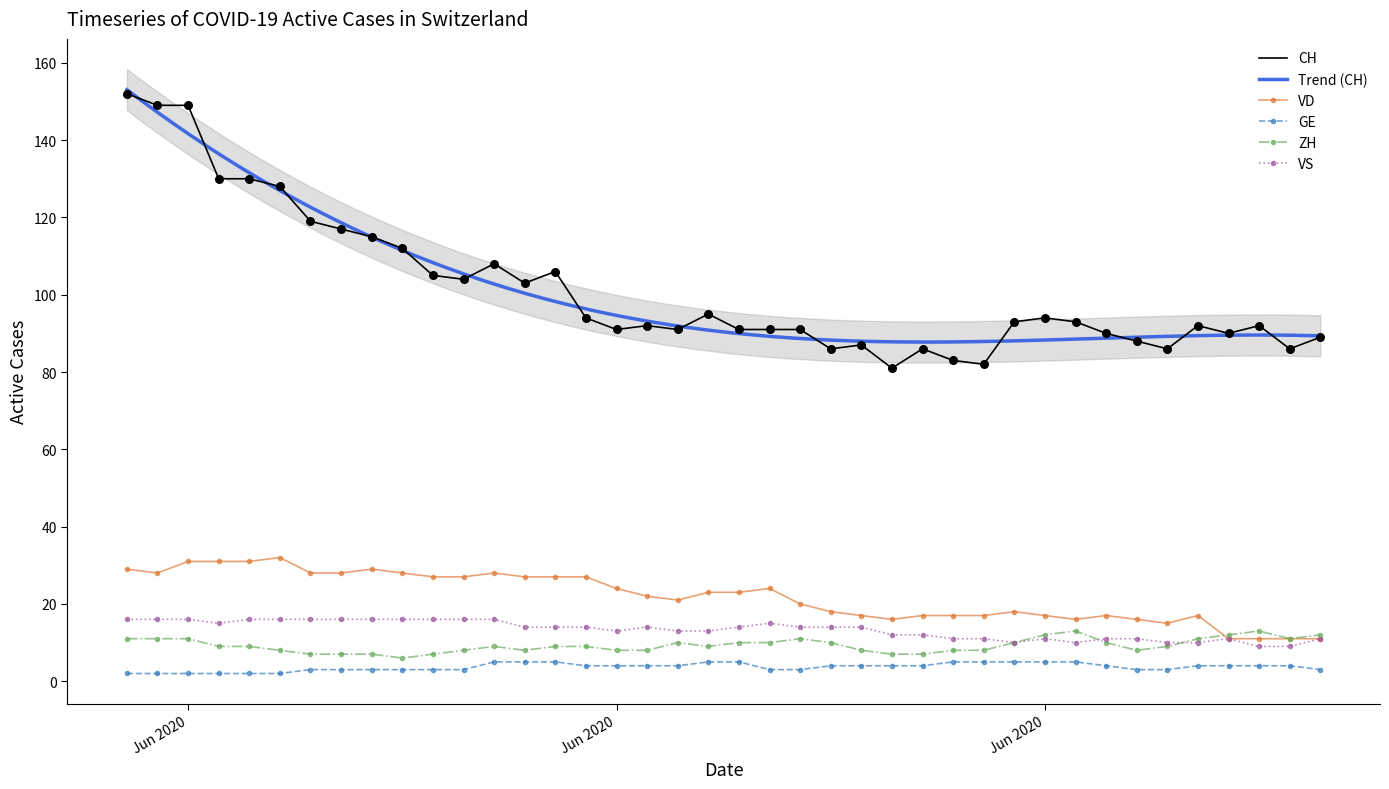

Which series has the largest total across all categories?

CH